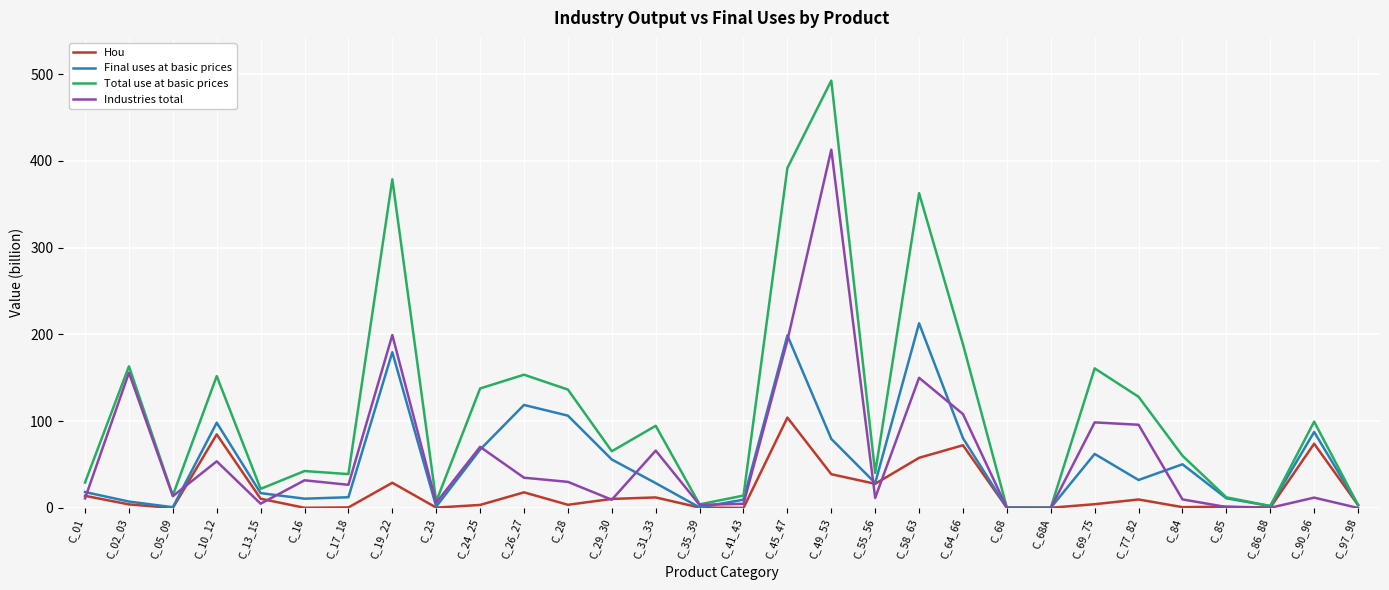

Is it true that Total use at basic prices equals 85.6 at C_28?

False